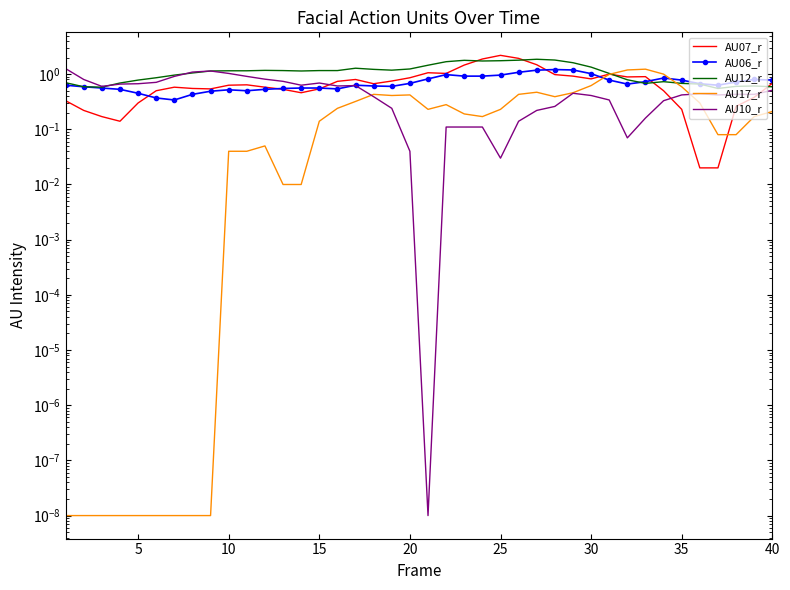

Where is AU12_r nearest to the value 1?

30